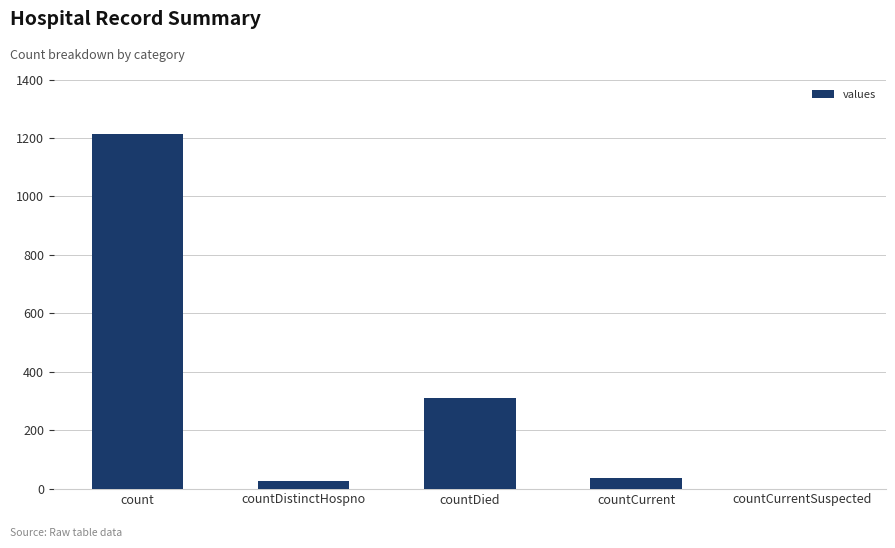

What is the difference between the values at countDied and countDistinctHospno?

283